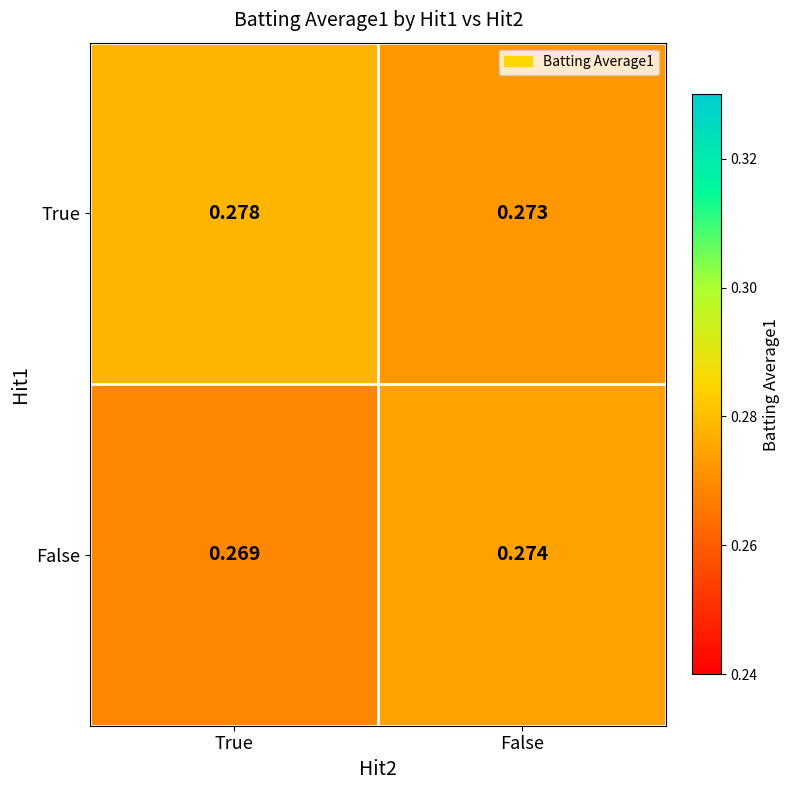

Which category has the lowest value across all series?

True